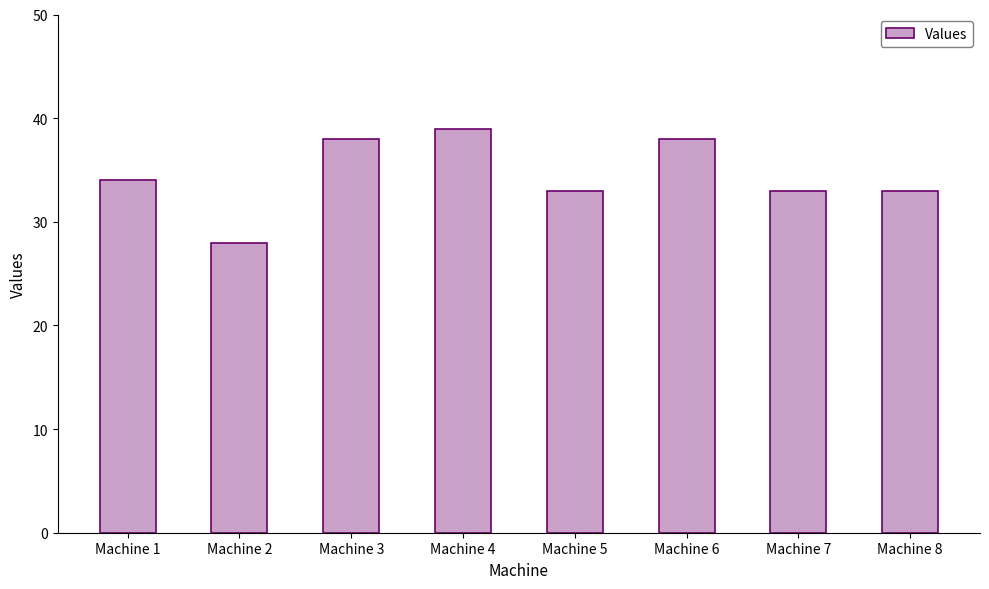

What is the value of the 4th bar from the left?

39